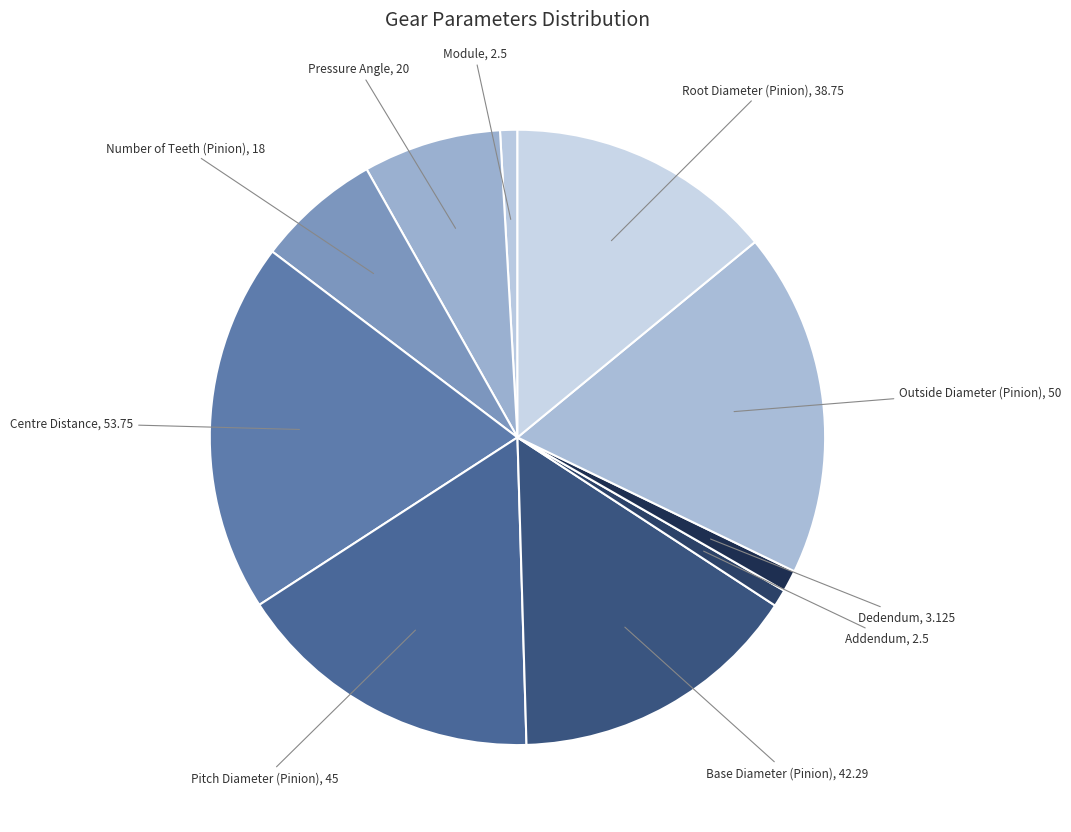

Is Pressure Angle the majority of the pie?

No